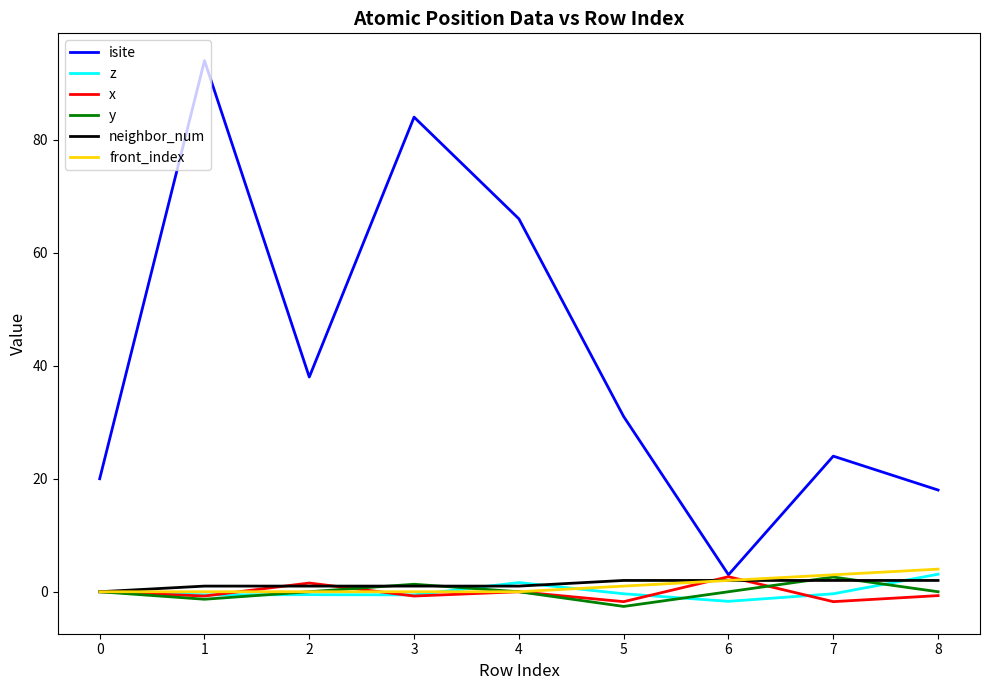

Which series has the largest range (max minus min)?

isite